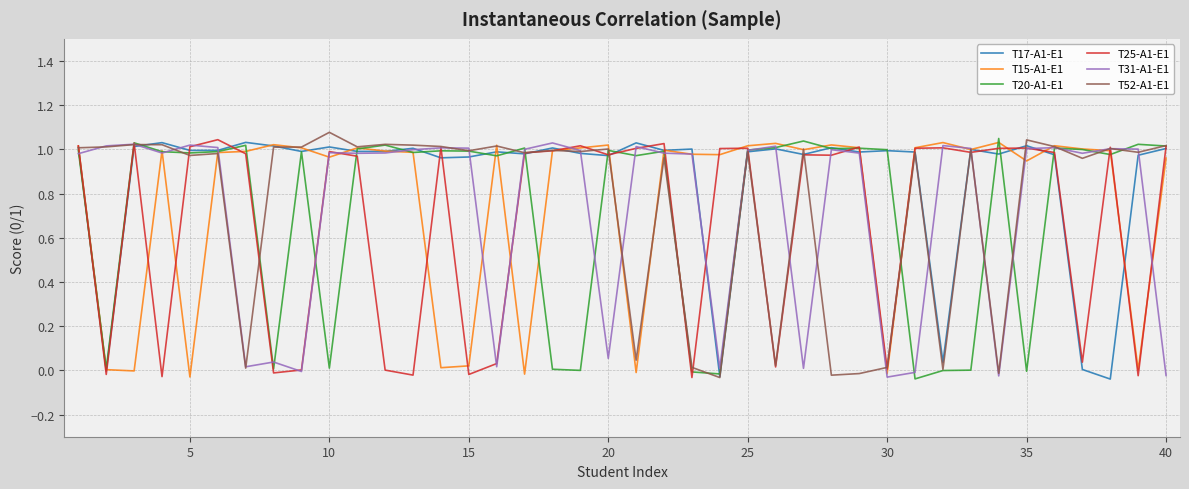

Does the chart display data point markers on the line(s)?

No